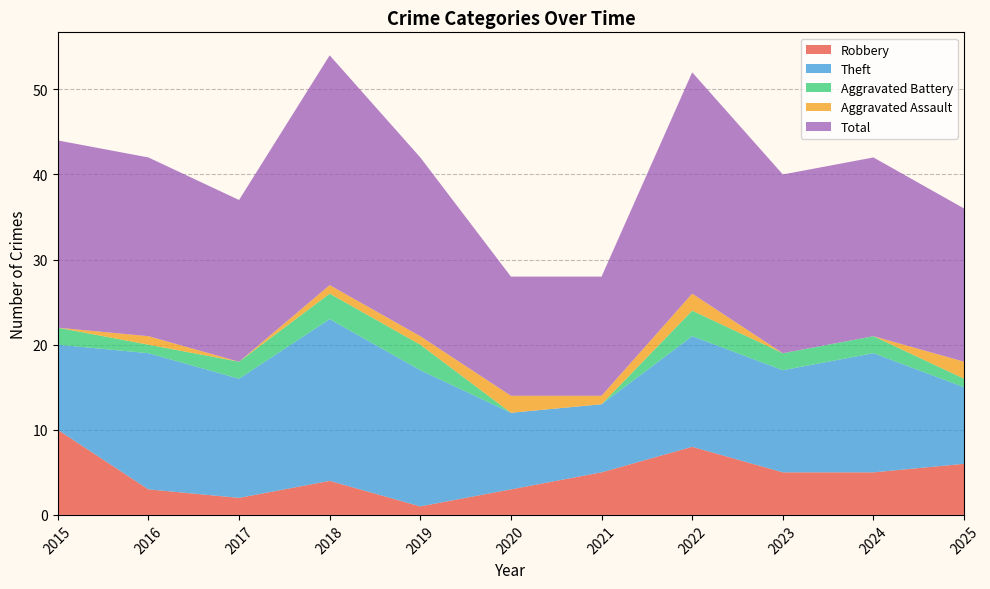

Reading left to right, transcribe all the data shown in this chart.

Robbery: 2015=10	2016=3	2017=2	2018=4	2019=1	2020=3	2021=5	2022=8	2023=5	2024=5	2025=6
Theft: 2015=10	2016=16	2017=14	2018=19	2019=16	2020=9	2021=8	2022=13	2023=12	2024=14	2025=9
Aggravated Battery: 2015=2	2016=1	2017=2	2018=3	2019=3	2020=0	2021=0	2022=3	2023=2	2024=2	2025=1
Aggravated Assault: 2015=0	2016=1	2017=0	2018=1	2019=1	2020=2	2021=1	2022=2	2023=0	2024=0	2025=2
Total: 2015=22	2016=21	2017=19	2018=27	2019=21	2020=14	2021=14	2022=26	2023=21	2024=21	2025=18